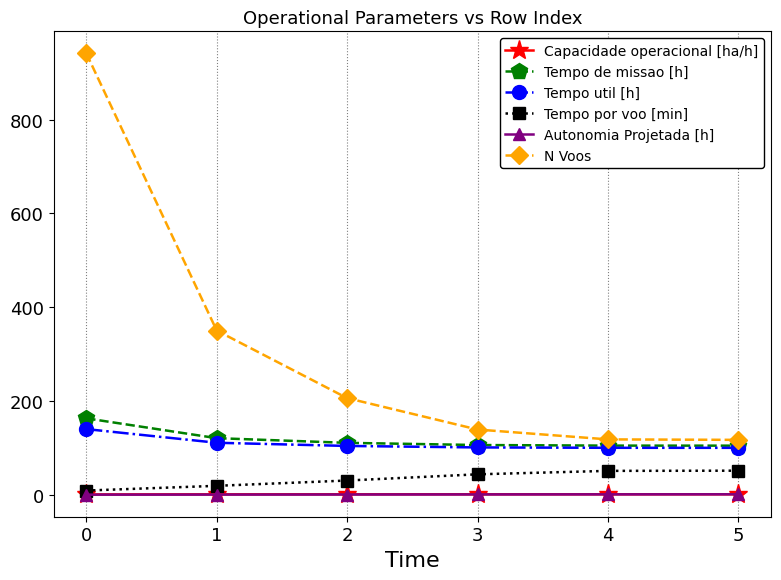

True or false: Tempo de missao [h] and Tempo por voo [min] intersect in this chart.

False